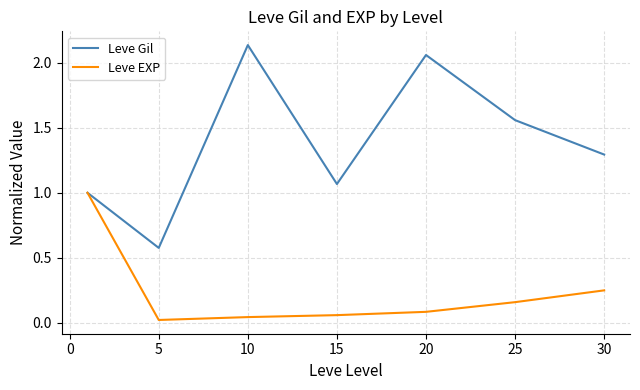

Which series has the largest total across all categories?

Leve Gil